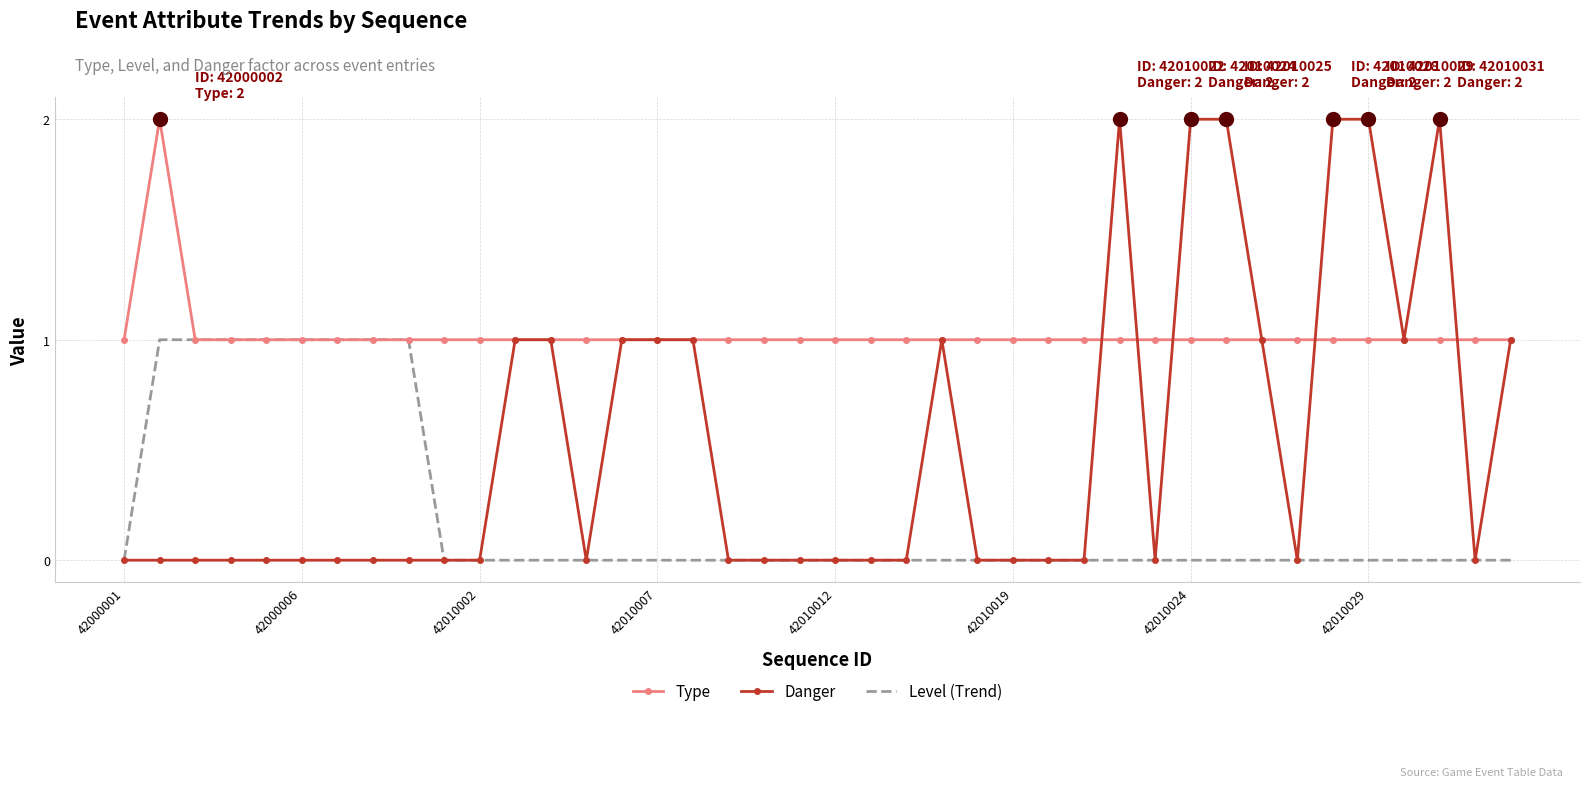

Rank the series by their average value, from lowest to highest.

Level (Trend), Danger, Type